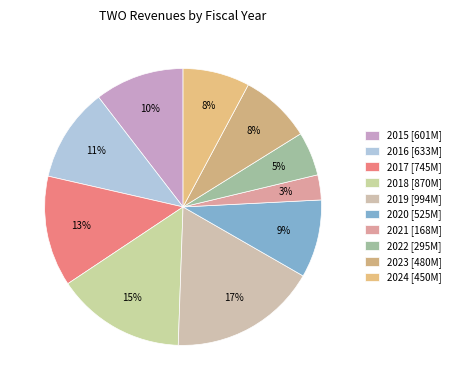

How many slices are in this pie chart?

10